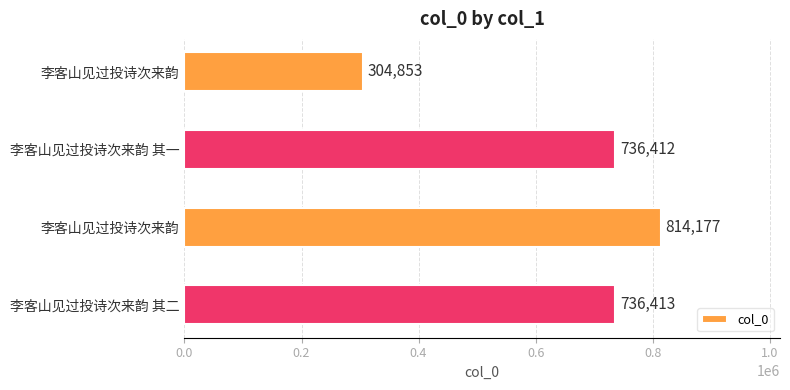

Are the bars grouped side by side (vs. stacked)?

No